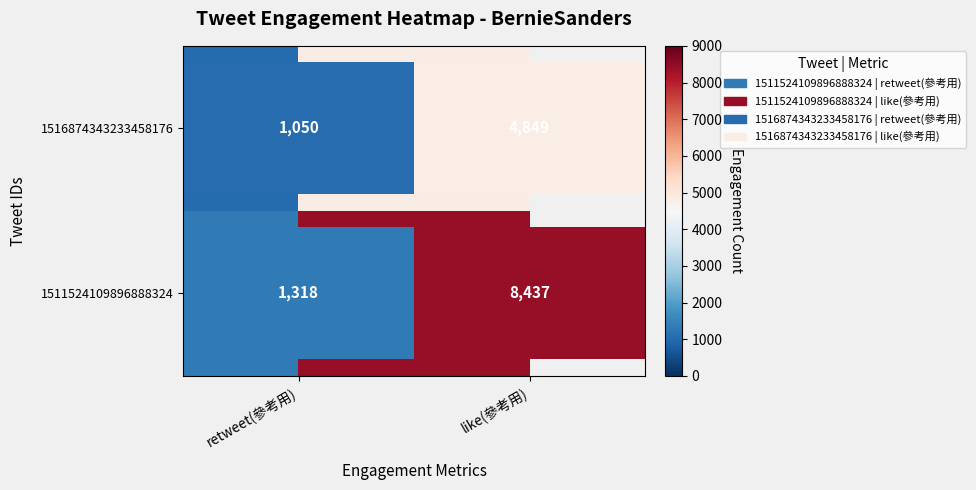

What is the average value of the row_0 series?

4878